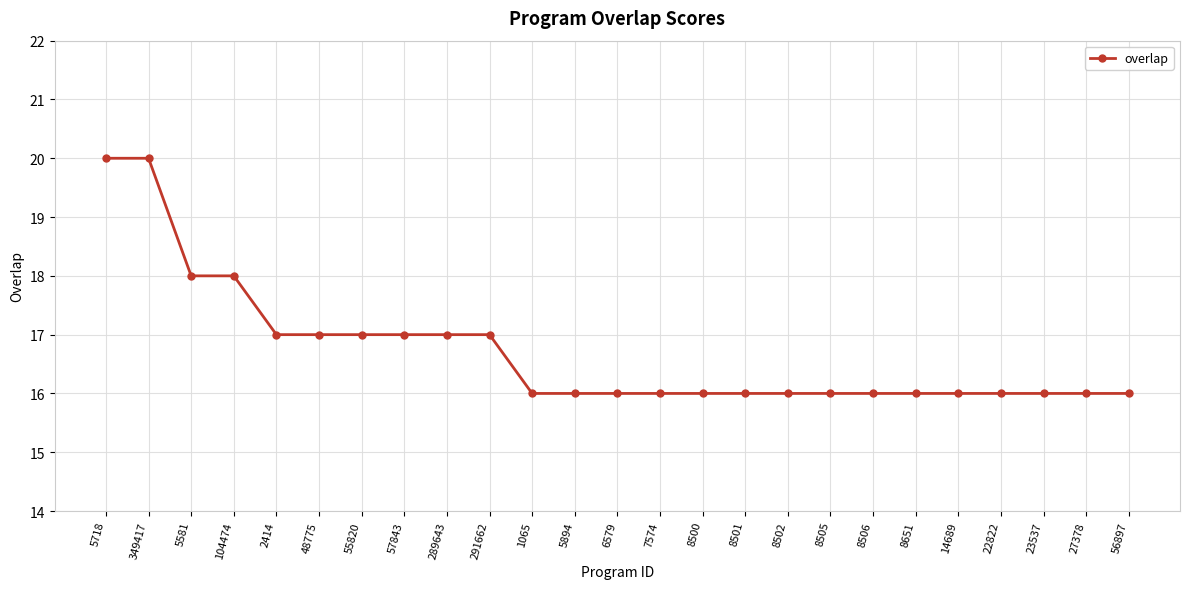

What is the average value?

17